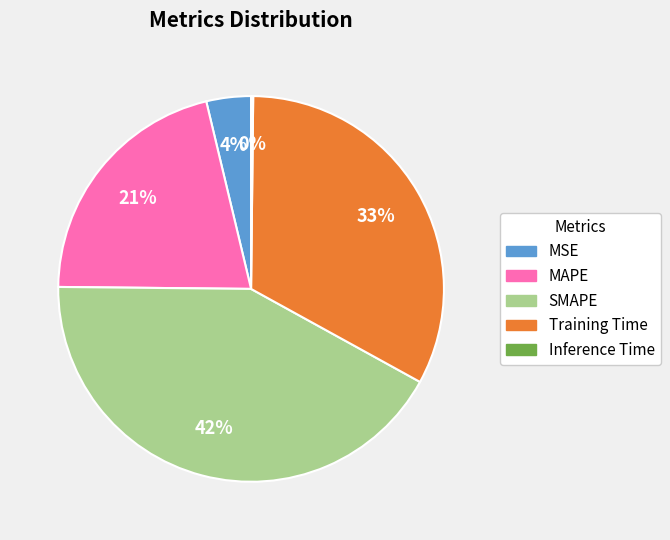

Between MAPE and Training Time, which is larger?

Training Time